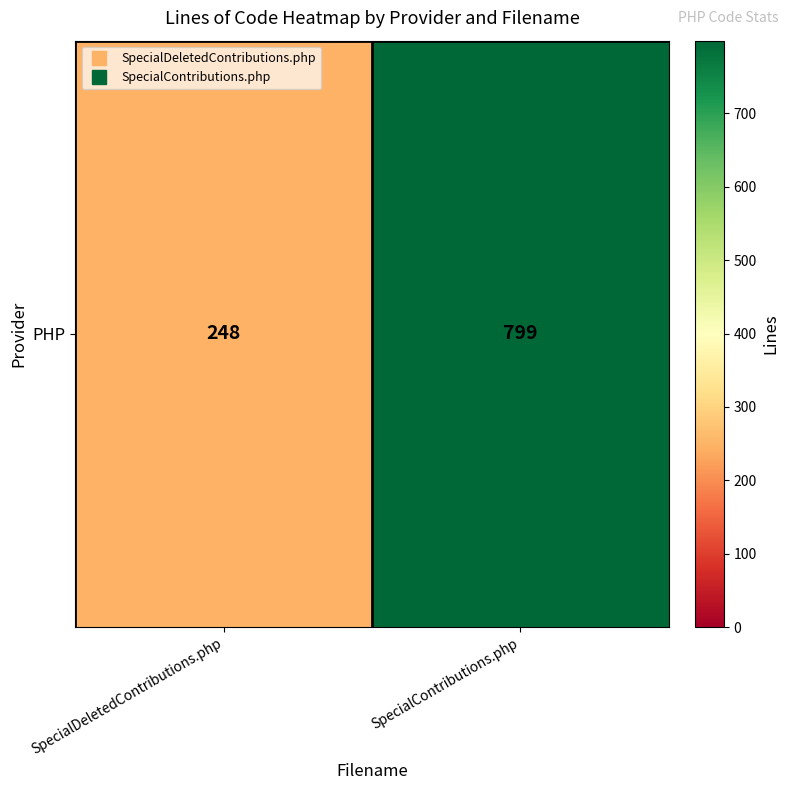

Between SpecialDeletedContributions.php and SpecialContributions.php, which is larger?

SpecialContributions.php